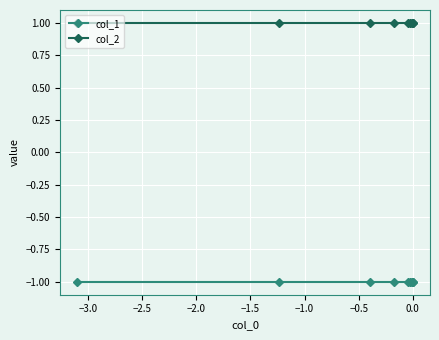

How many categories are shown in the chart?

10